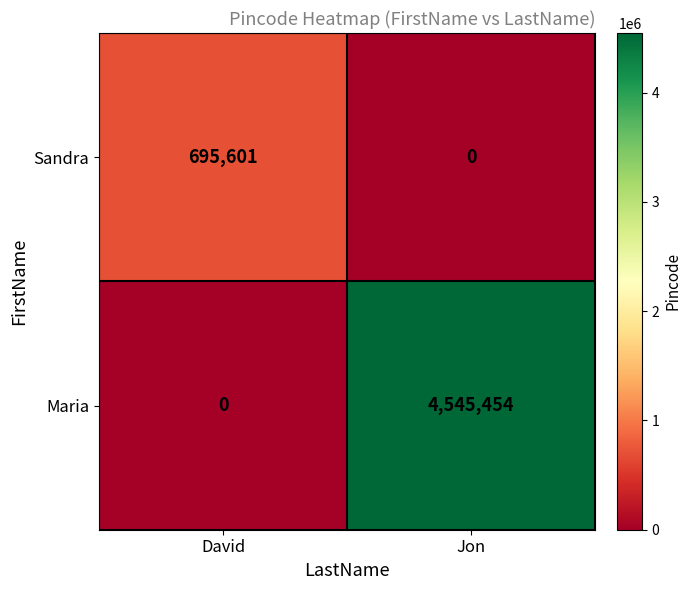

Where is Maria nearest to the value 2272727?

David